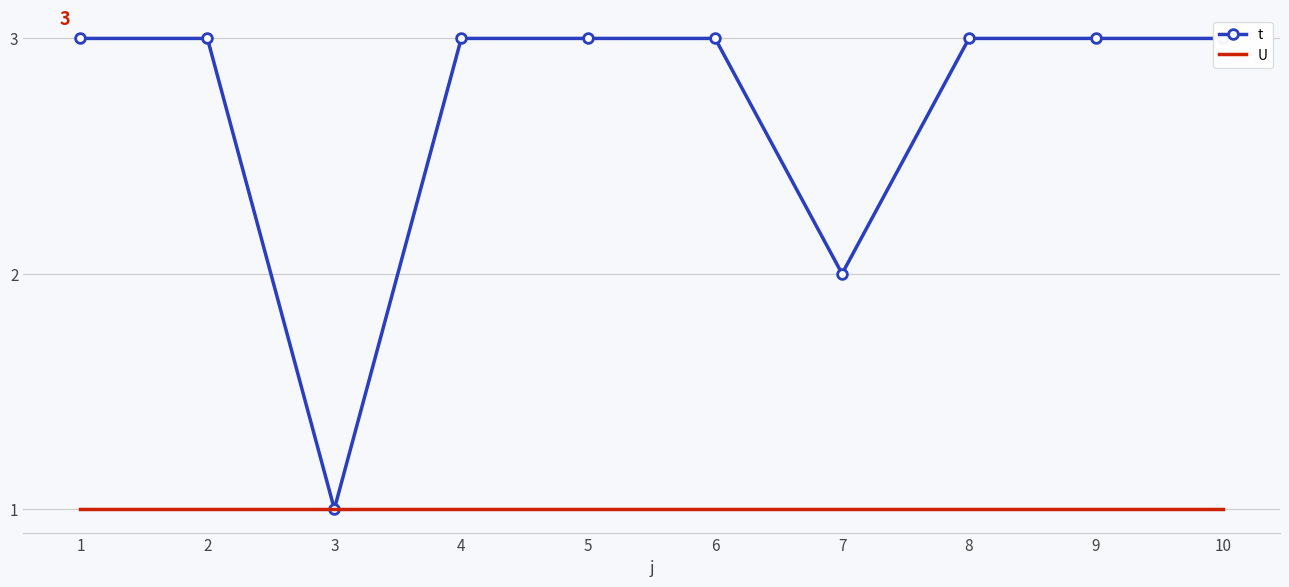

Between 3 and 1, which is larger?

1